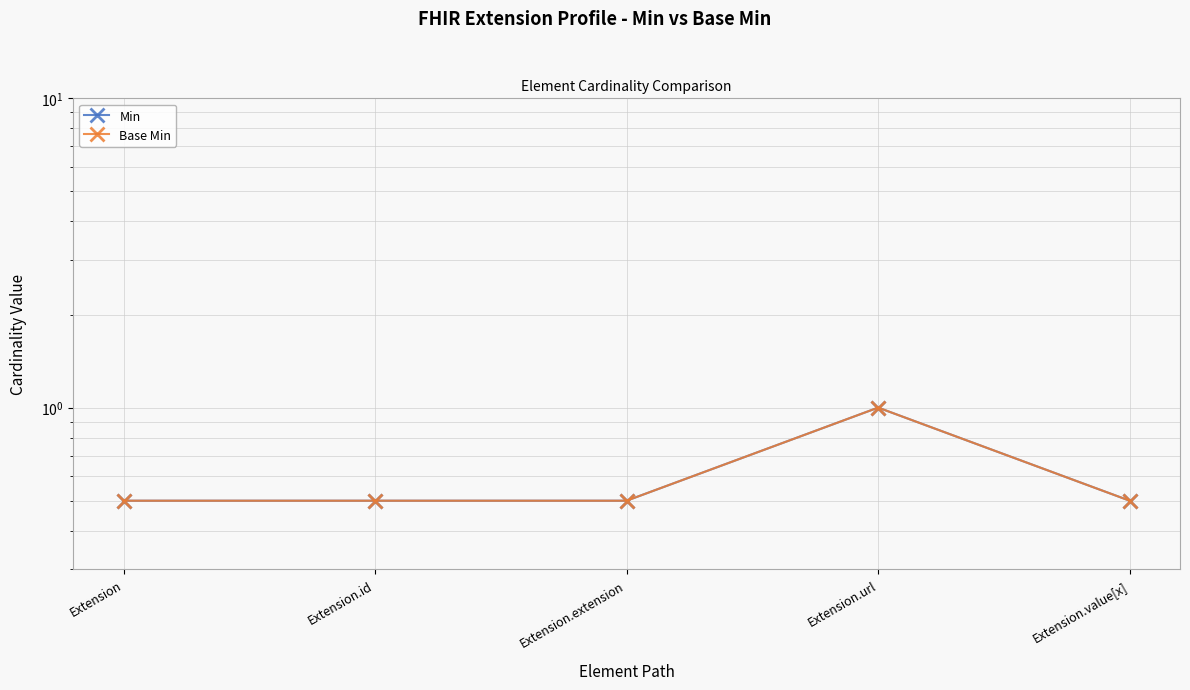

Where is the first local maximum for Min?

Extension.url